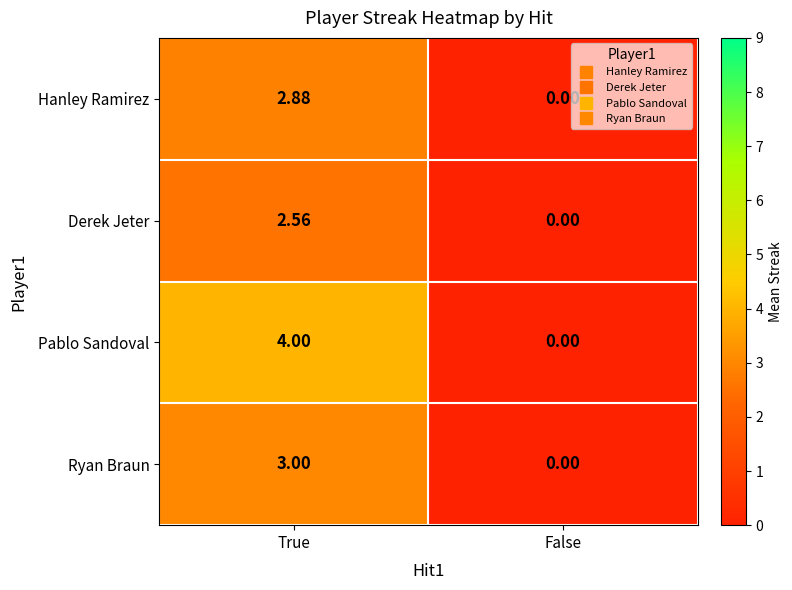

Which series has the largest range (max minus min)?

Pablo Sandoval